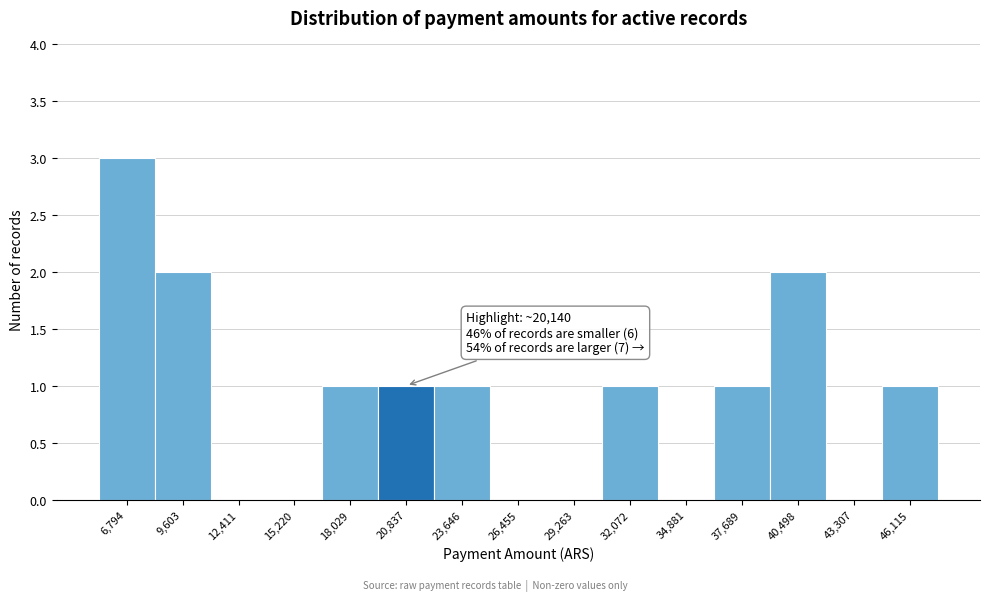

Which range on the x-axis has the tallest bar?

5500 to 8000